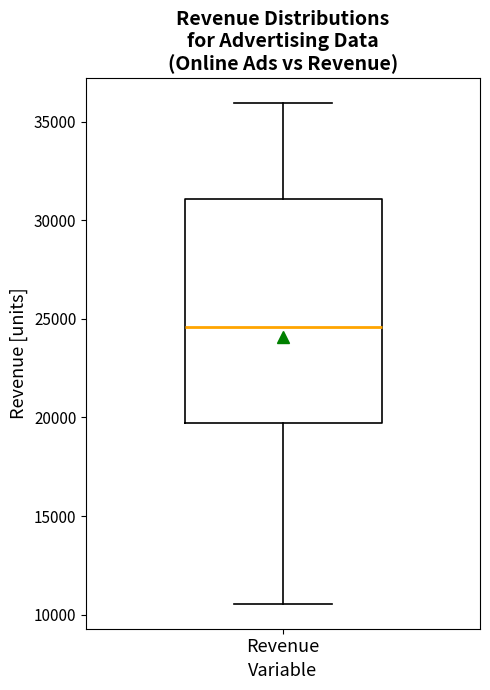

Where does the median line of the box for Revenue sit on the y-axis? The values are not printed on the chart, so give them approximately, as read against the axis.

24500